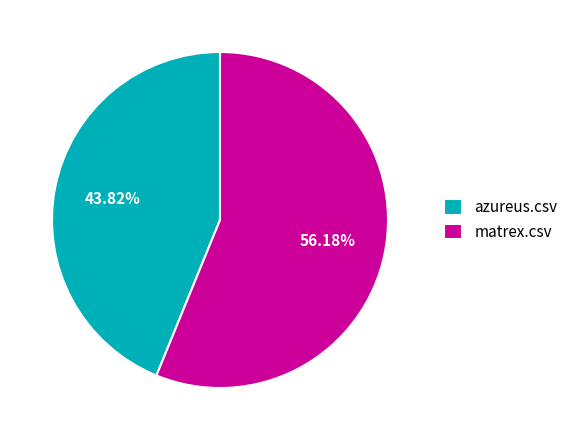

Which slice is the largest?

matrex.csv